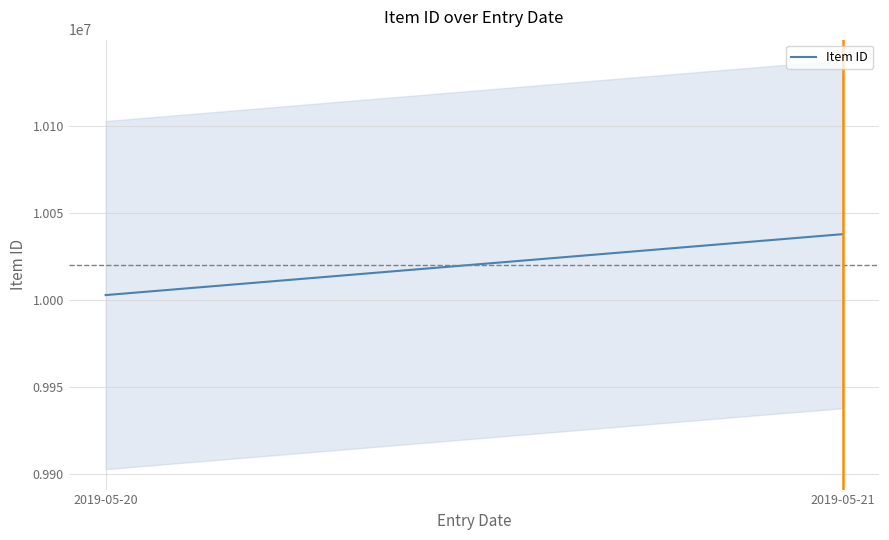

Does the chart have visible grid lines?

Yes